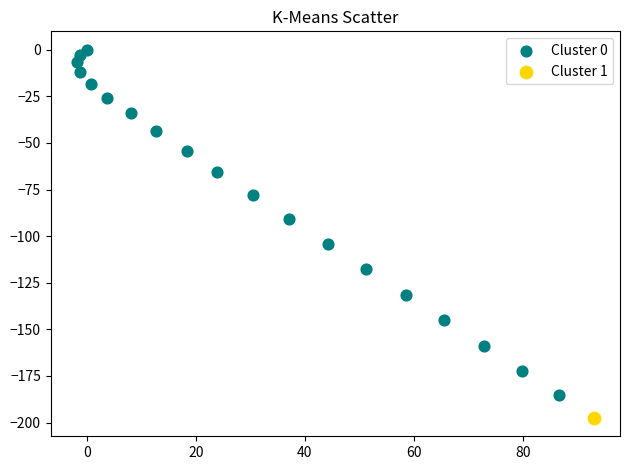

What are all the series names shown in the legend?

Cluster 0, Cluster 1